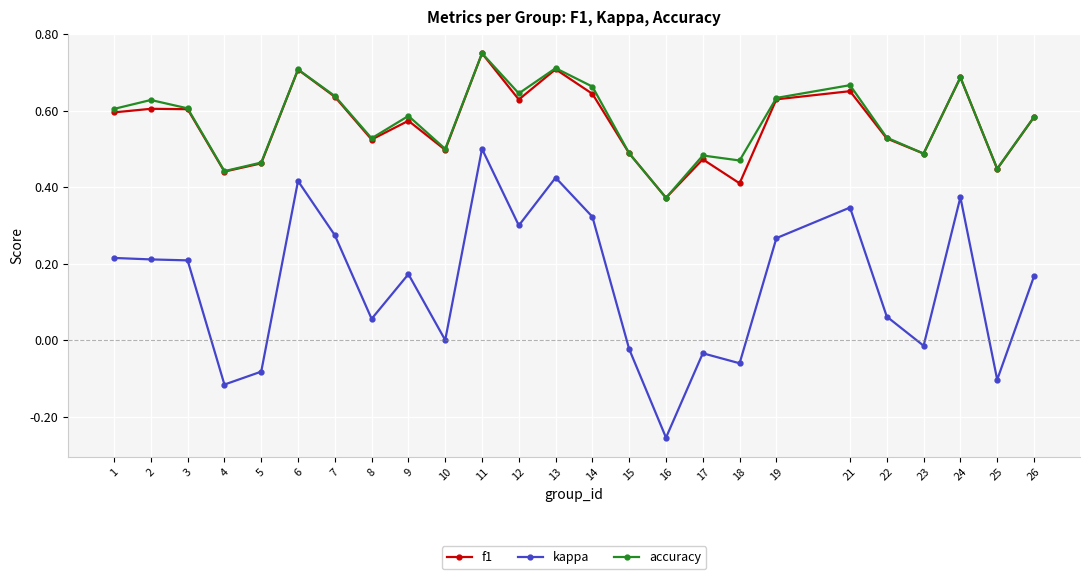

True or false: kappa has more than 2 interior local peaks.

True